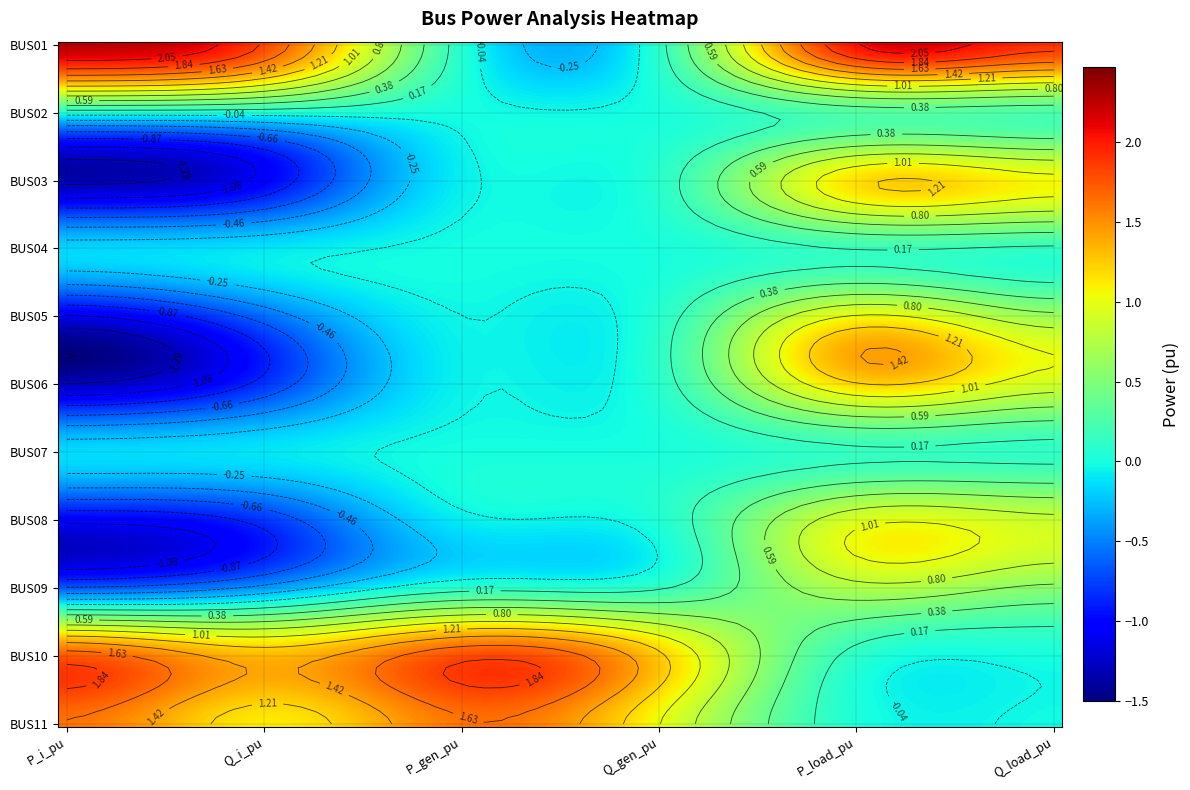

The BUS07 series shows 0.0 at 3. True or false?

True